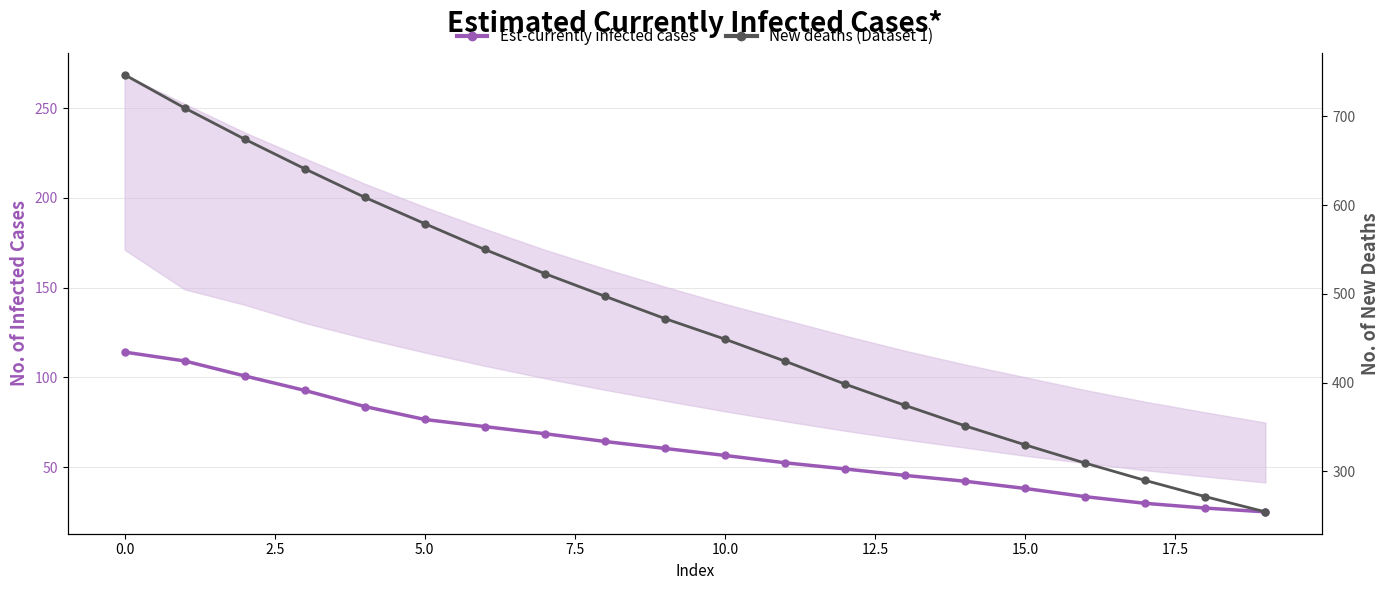

Reading left to right, extract all data points from this chart.

Est-currently infected cases: 114.1	109.2	100.8	92.8	83.8	76.6	72.6	68.6	64.3	60.4	56.5	52.5	49.0	45.4	42.2	38.1	33.6	29.9	27.2	25.1
New deaths (Dataset 1): 746.9	709.4	674.3	640.9	608.7	579.0	550.0	522.7	497.2	472.1	448.9	424.1	398.2	374.2	351.2	329.8	309.2	289.7	271.4	254.3